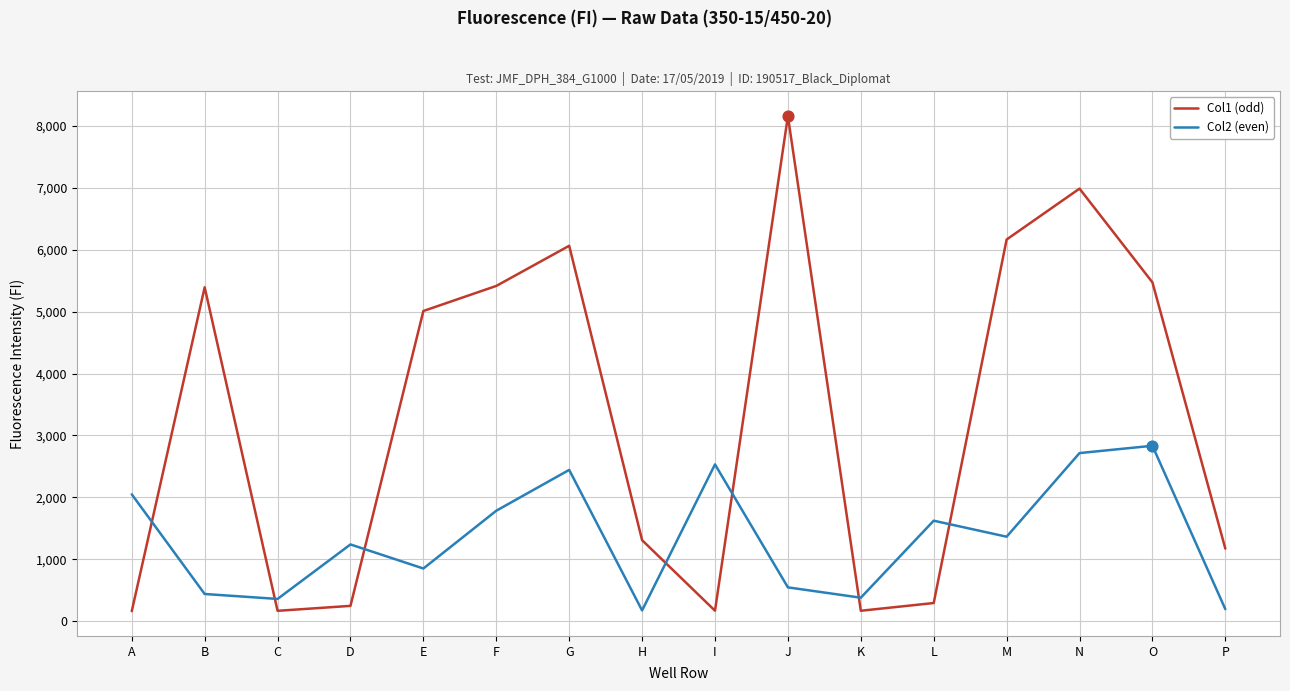

At which category is the sum across all series the highest?

N